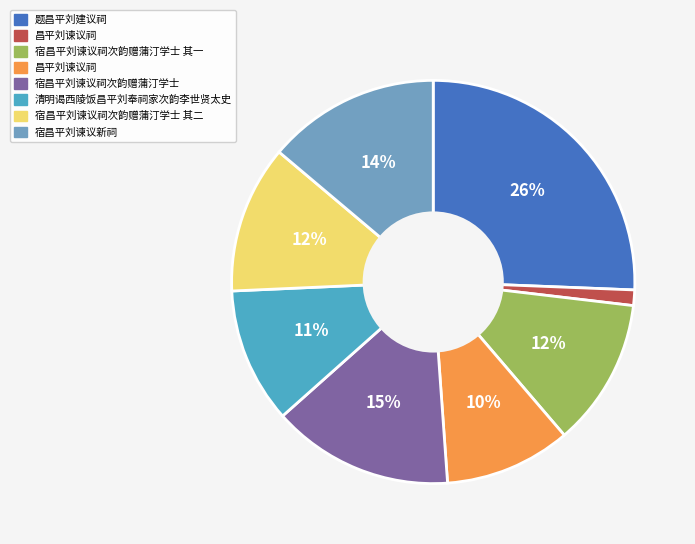

To the nearest percent, what is the average slice percentage?

12%